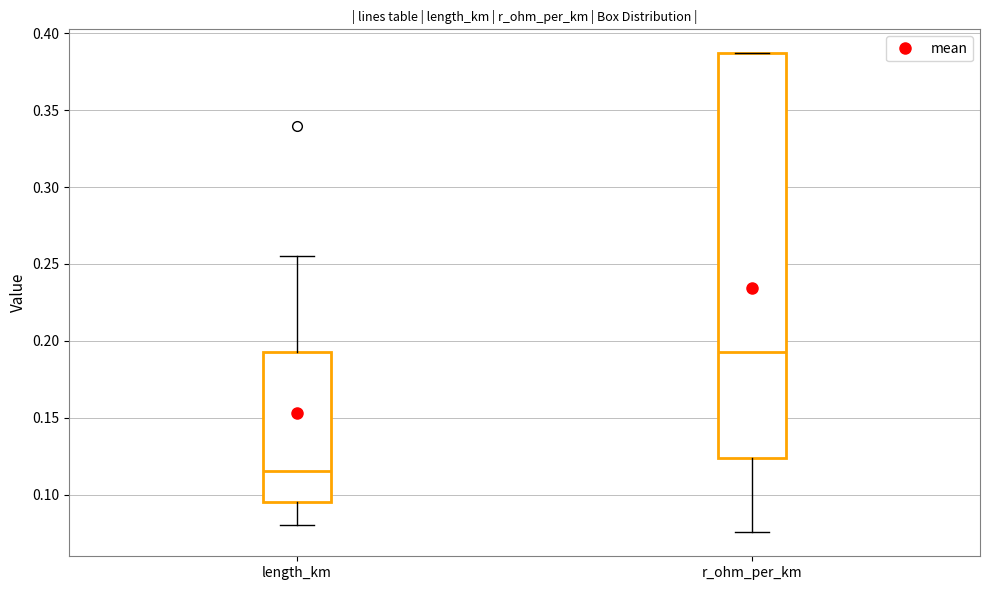

Which box has the highest median line?

r_ohm_per_km